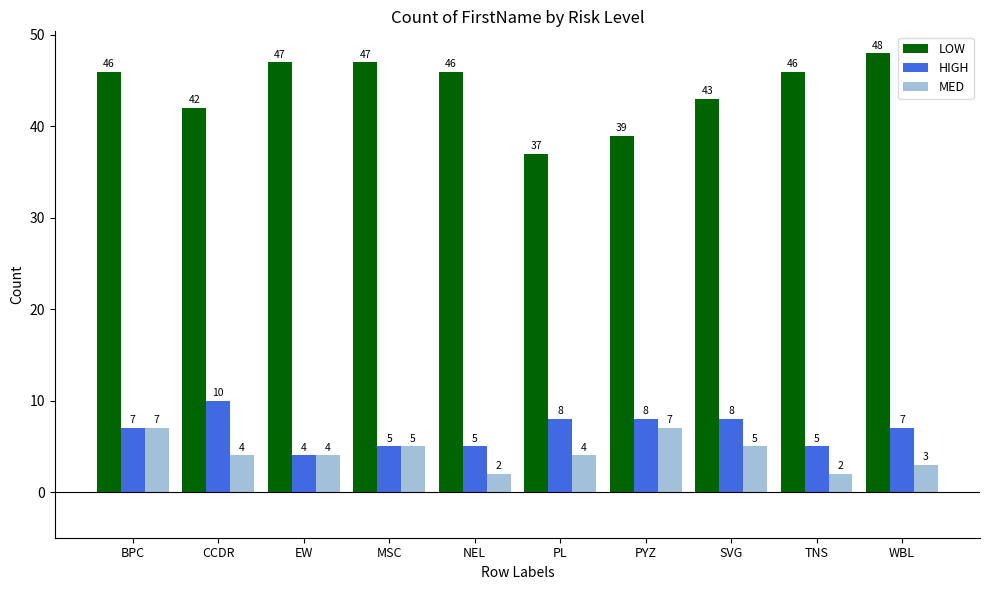

Which series has the widest spread of values?

LOW